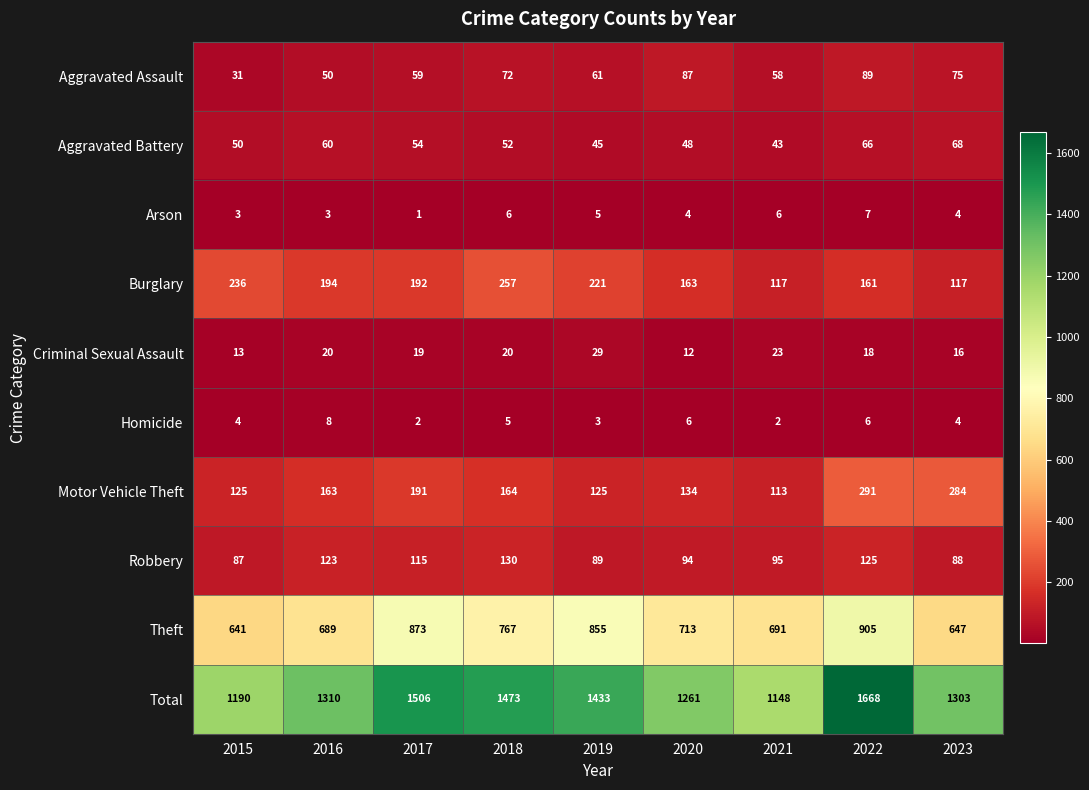

At how many categories does at least one series exceed 151?

9